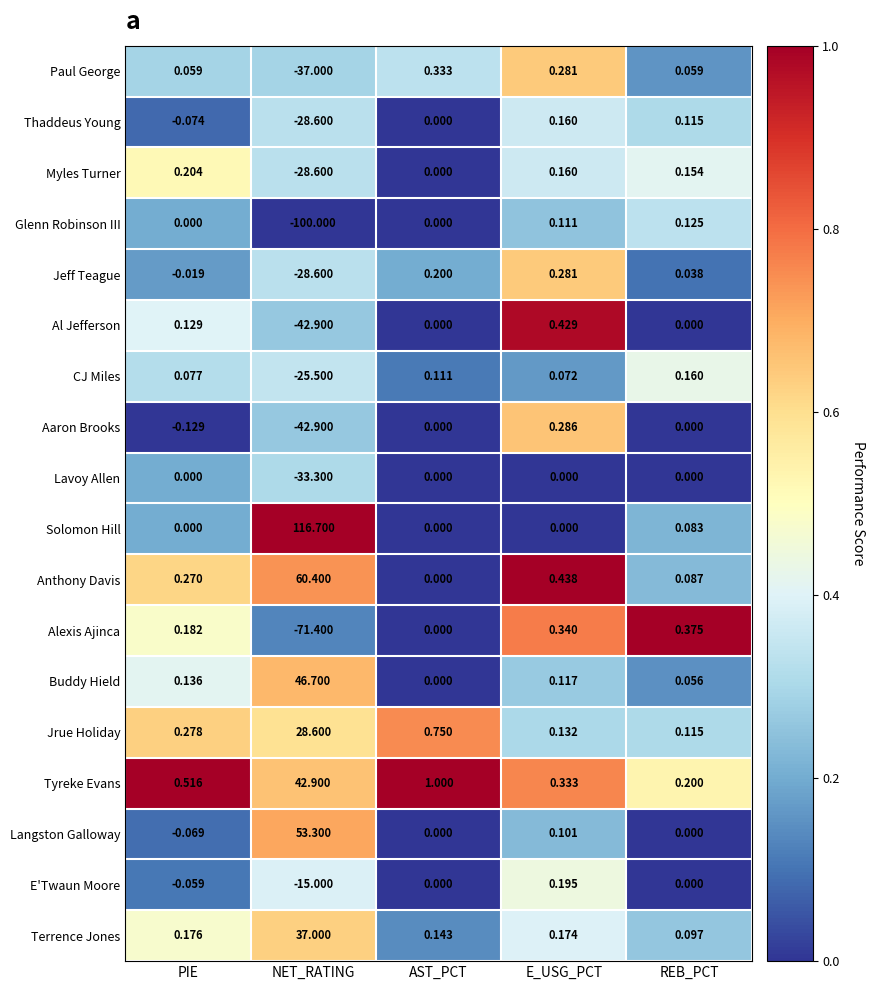

What is the difference between the highest and lowest values at NET_RATING?

216.7